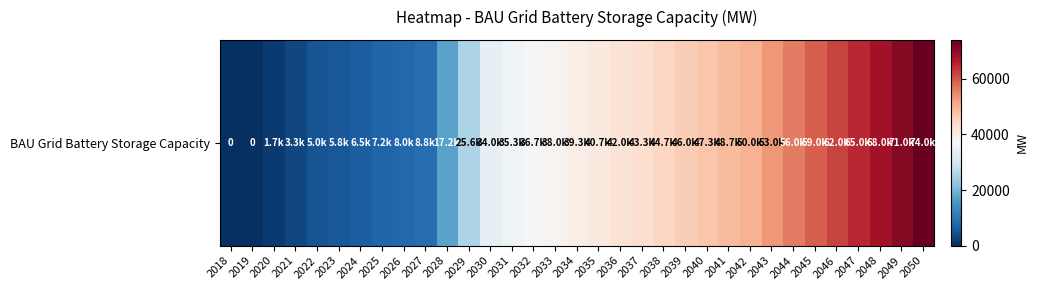

List the labels in order of value, largest first.

2050, 2049, 2048, 2047, 2046, 2045, 2044, 2043, 2042, 2041, 2040, 2039, 2038, 2037, 2036, 2035, 2034, 2033, 2032, 2031, 2030, 2029, 2028, 2027, 2026, 2025, 2024, 2023, 2022, 2021, 2020, 2018, 2019